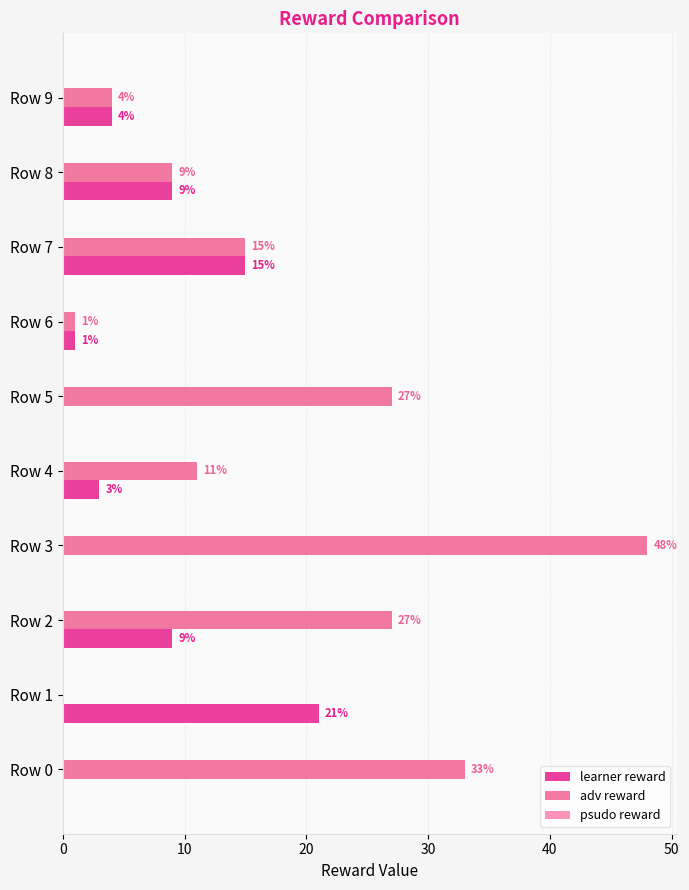

What is the sum of all adv reward values?

175